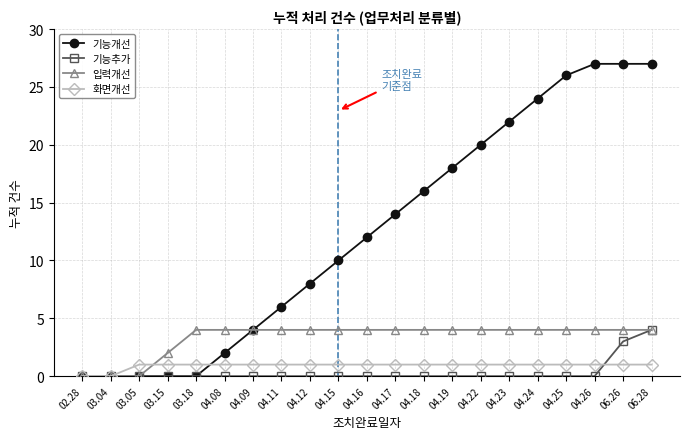

What is the value of the 입력개선 point at the 15th from the left?

4